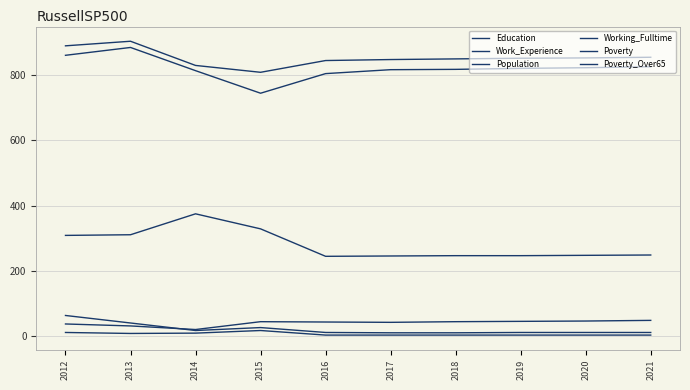

How many lines are shown in the chart?

6